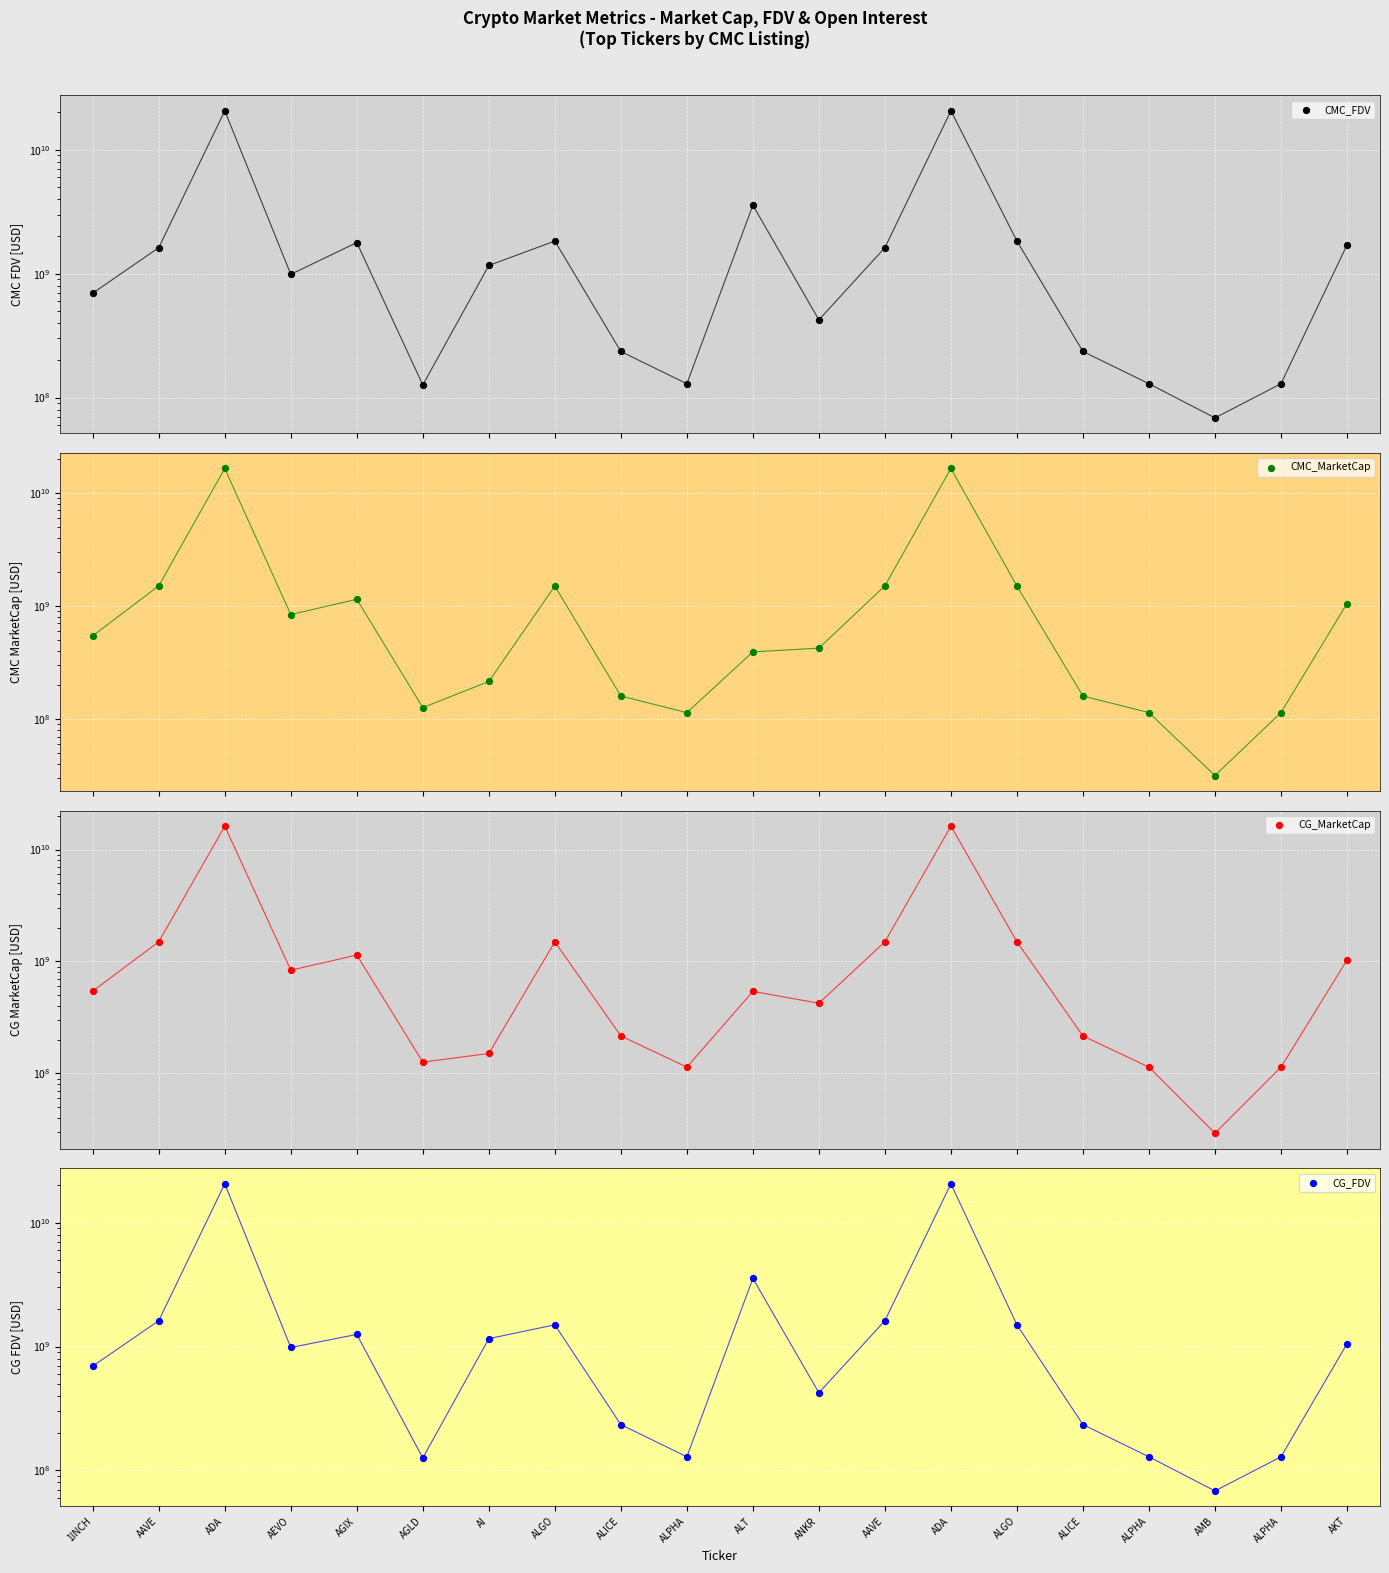

Which series has the widest spread of Y values?

CMC_FDV